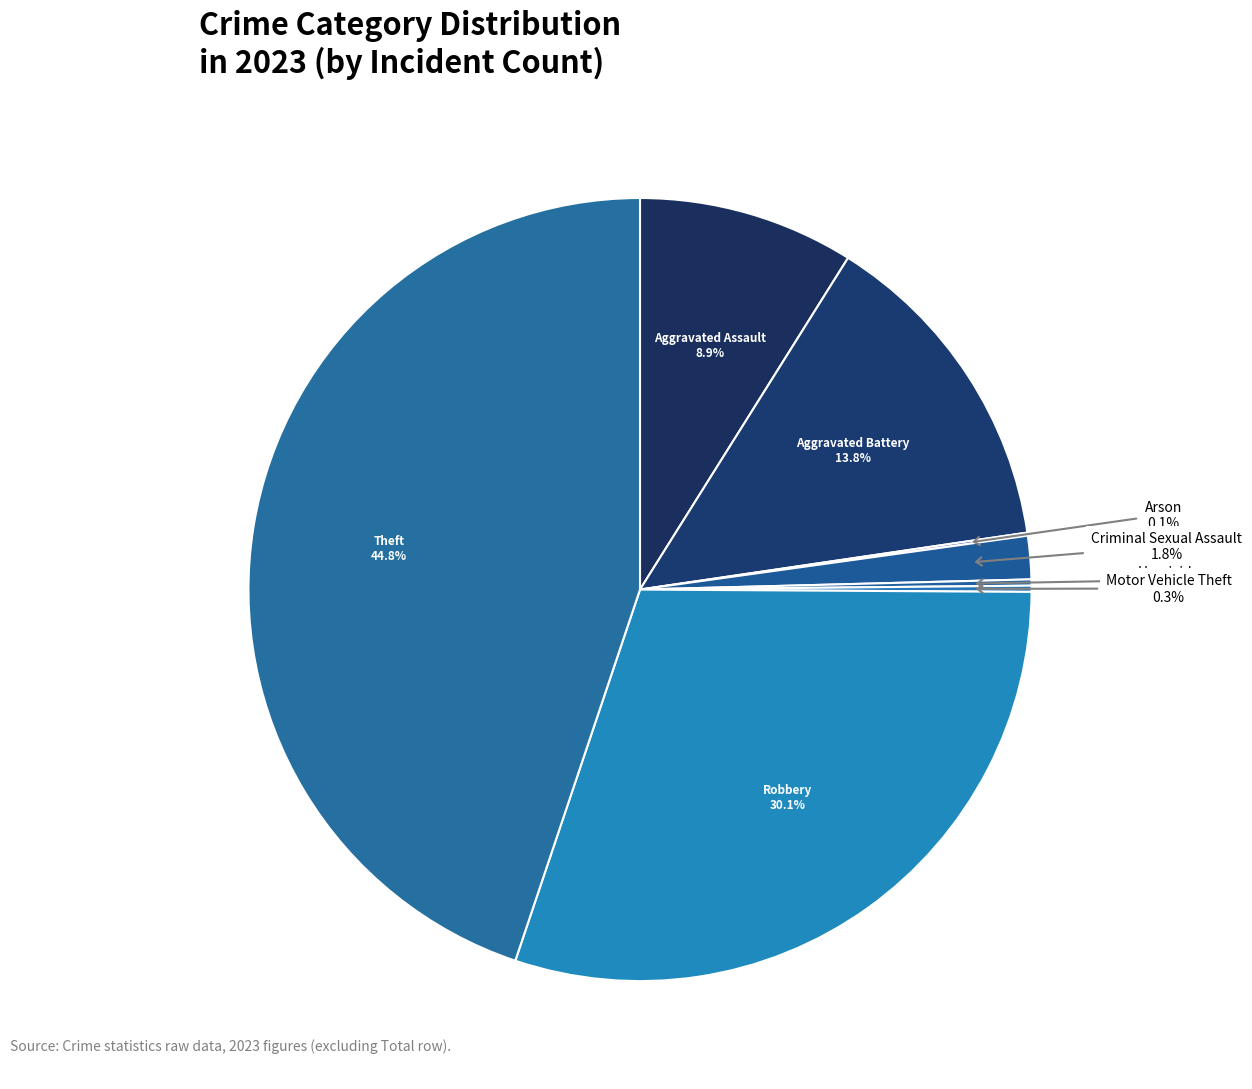

Which slice is the largest?

Theft